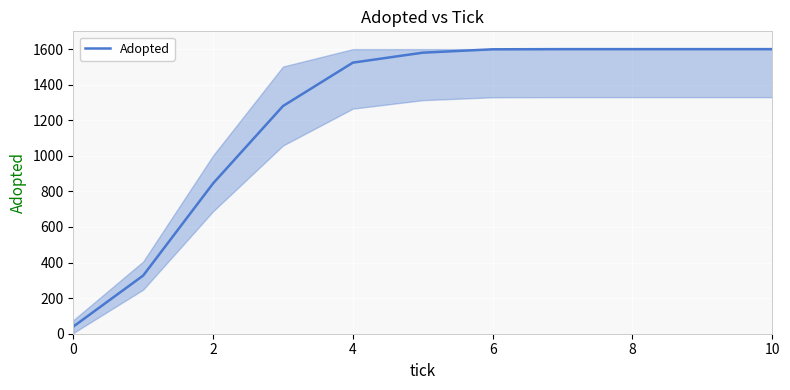

What is the difference between the maximum and minimum values?

1560